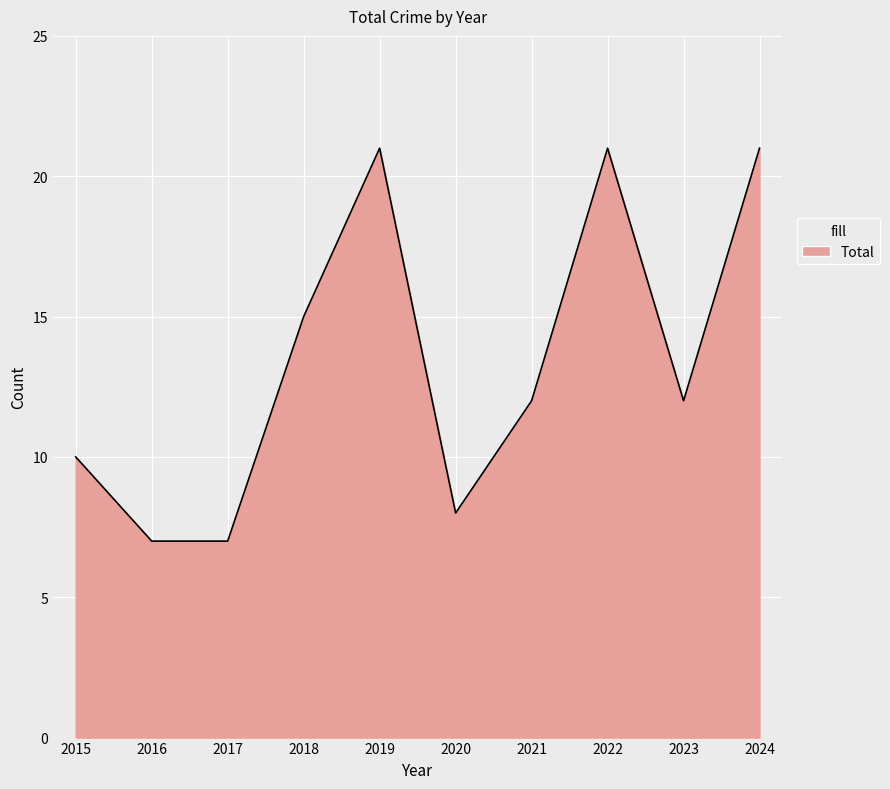

Where is the data nearest to the value 14?

2018